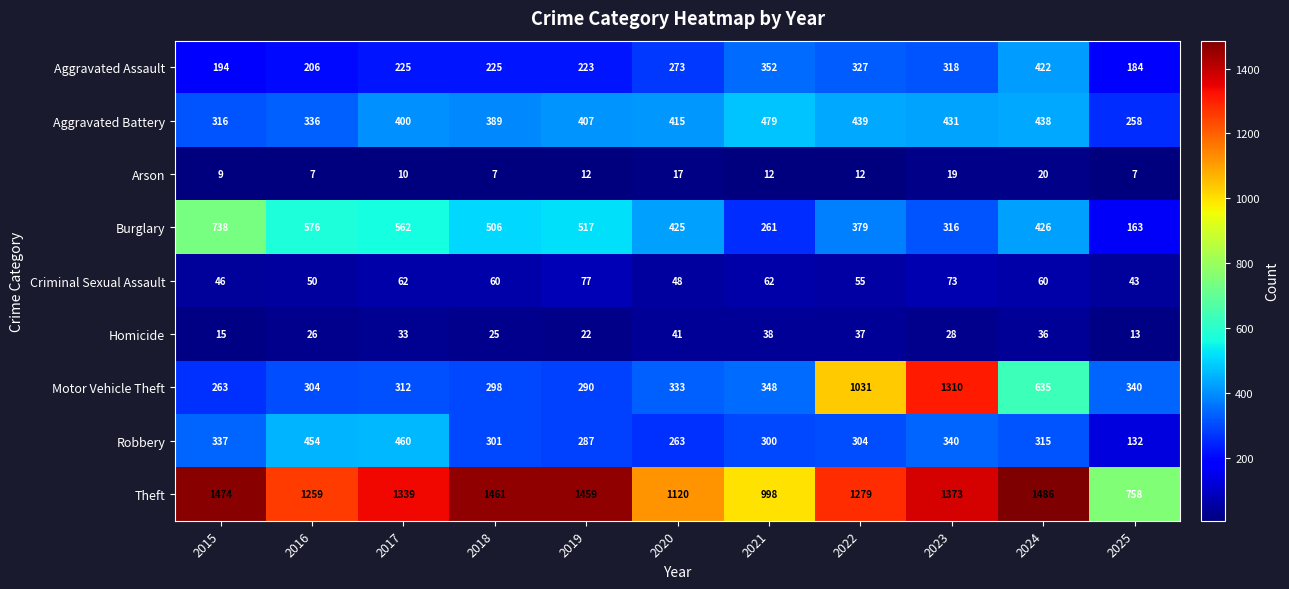

What is the maximum value shown in the chart?

1486